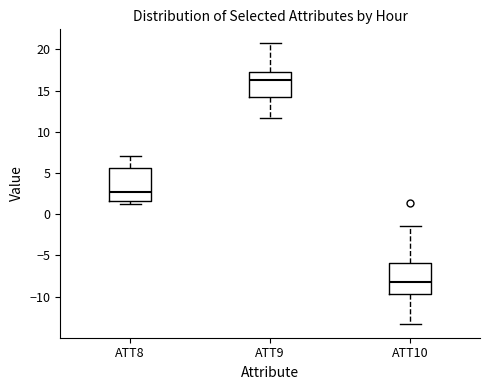

Reading left to right, read every box against the y-axis: the position of its median line, the range the box covers, and the ends of its whiskers. The values are not printed on the chart, so give them approximately, as read against the axis.

ATT8: median 2.5, box 1.5 to 5.5, whiskers 1.0 to 7.0
ATT9: median 16.5, box 14.0 to 17.0, whiskers 11.5 to 20.5
ATT10: median -8.0, box -9.5 to -6.0, whiskers -13.5 to -1.5